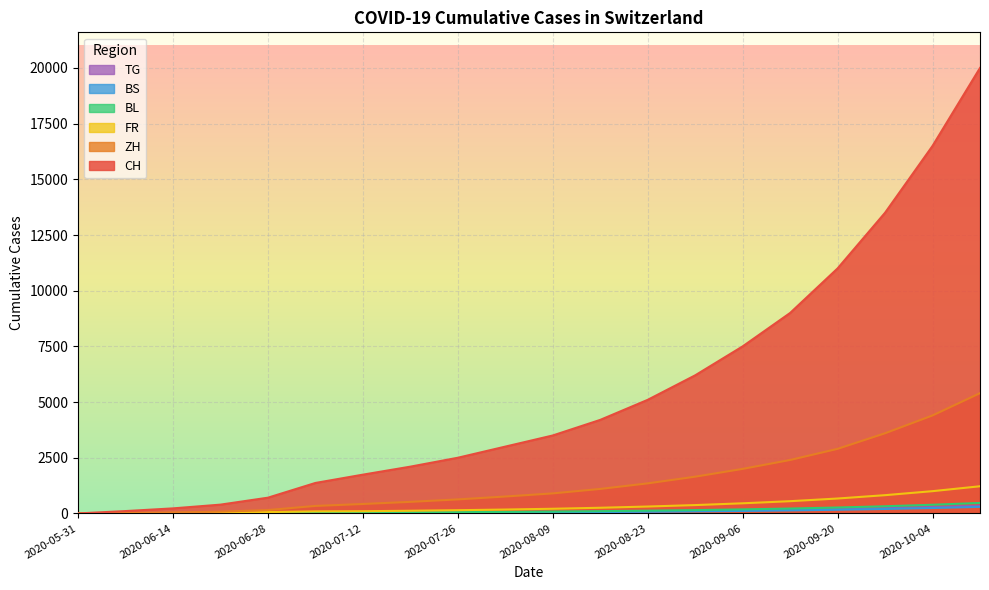

What is the sum of the ZH values at 2020-06-28 and 2020-09-13?

2552